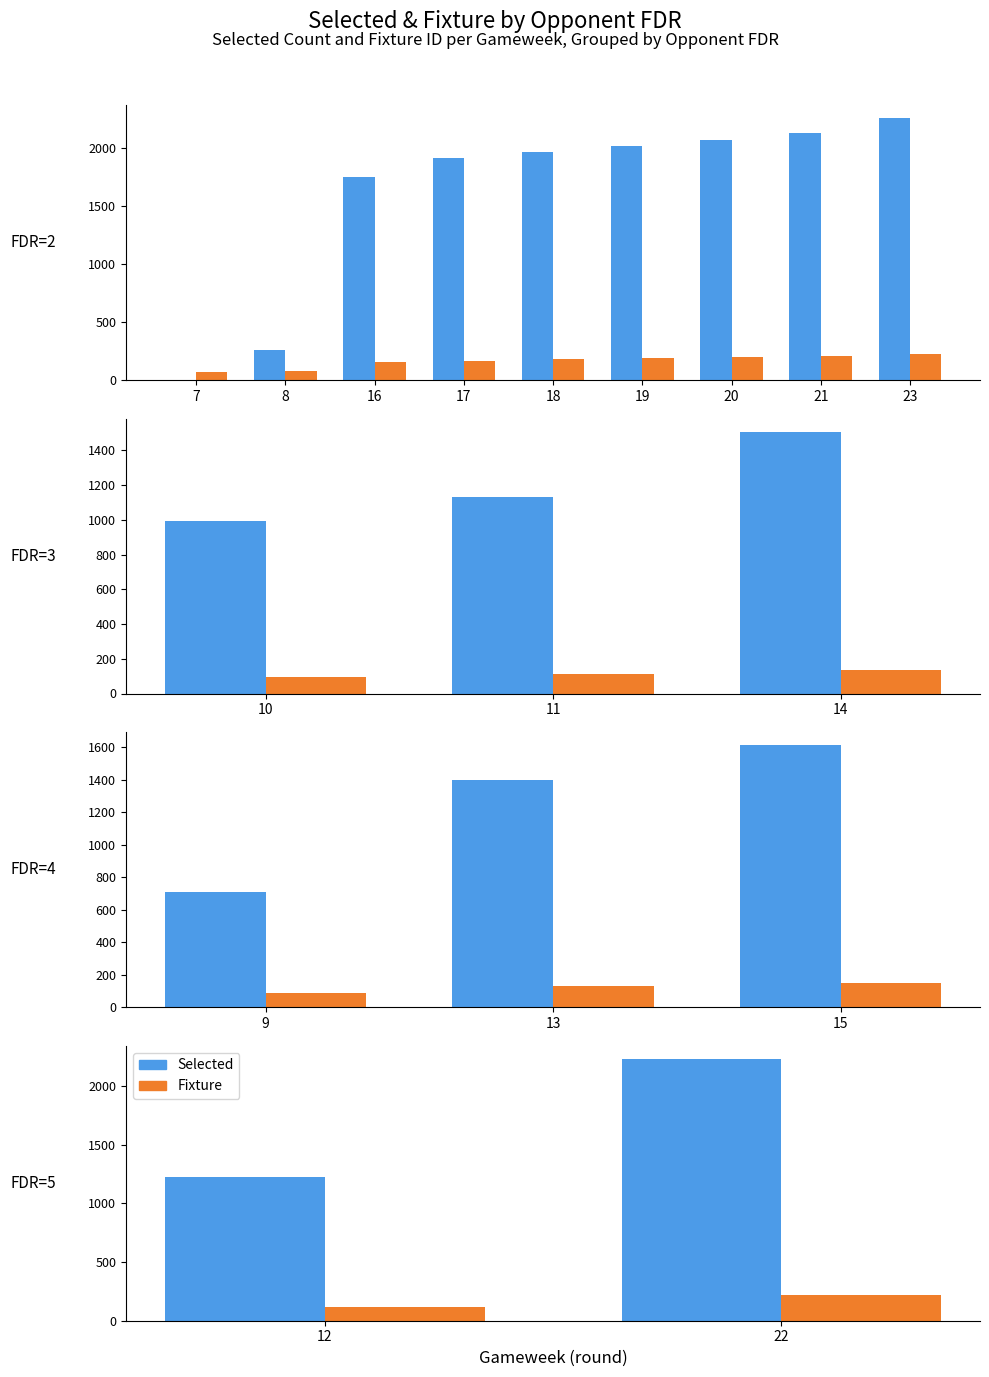

At which category does the chart reach its minimum across all series?

12